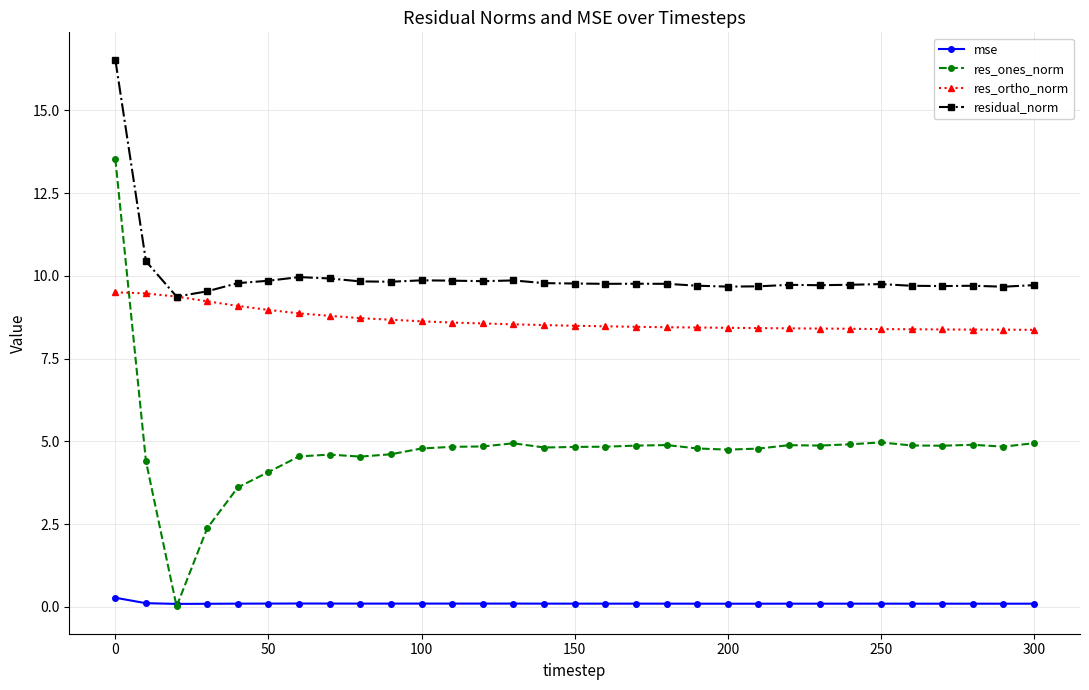

What is the value of the residual_norm point at the 30th from the left?

9.7